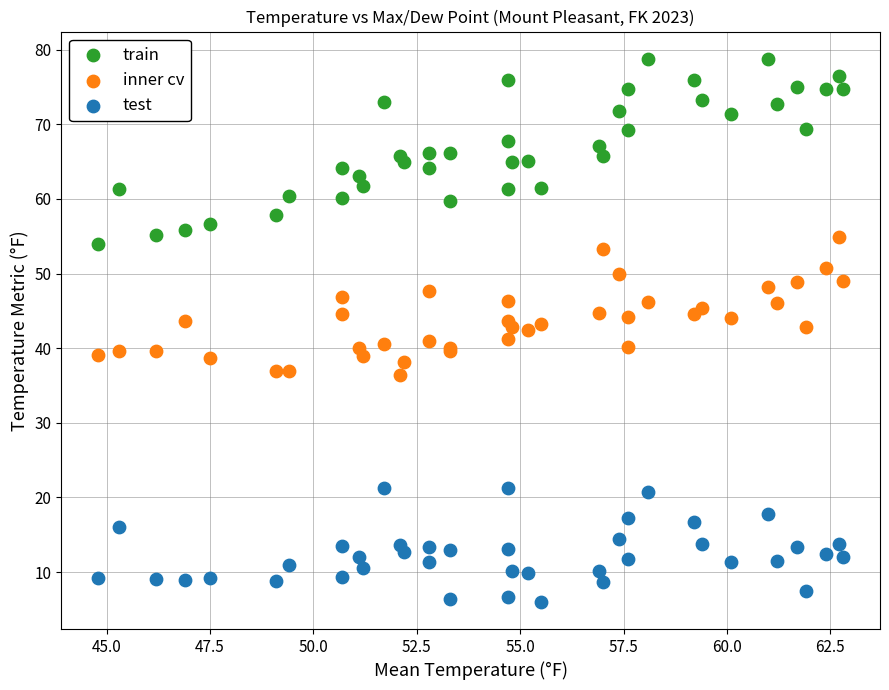

Which series reaches the maximum Y coordinate?

train